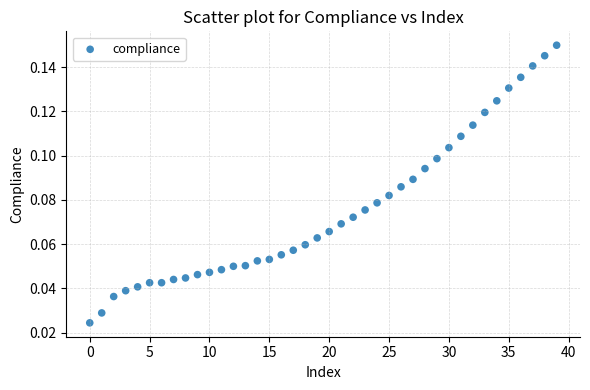

How many points are shown in the scatter plot?

40